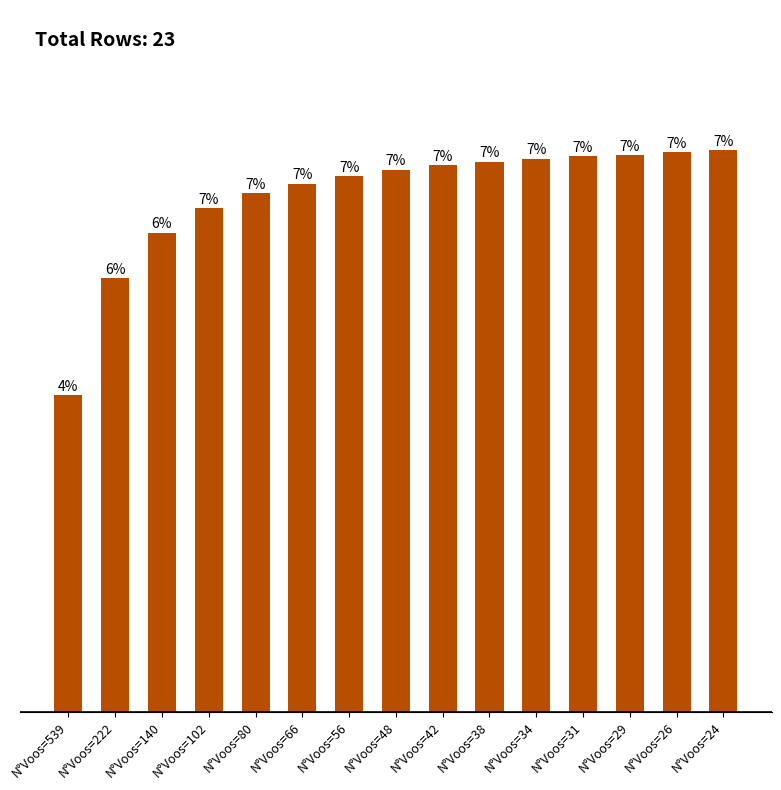

What is the difference between the maximum and minimum values?

1.0